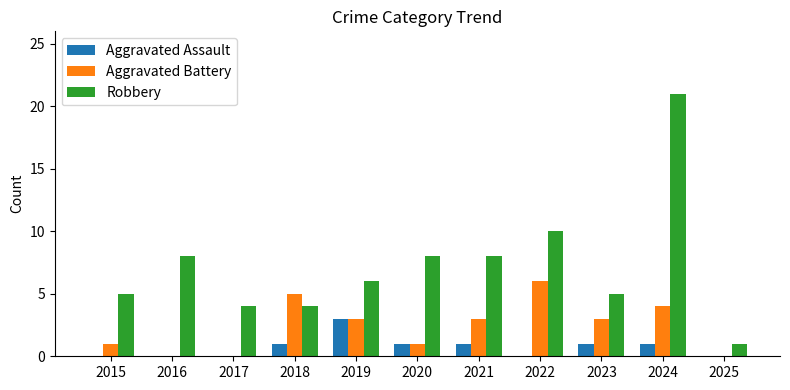

Reading right to left, what are all the values shown in this chart?

Aggravated Assault: 0	1	1	0	1	1	3	1	0	0	0
Aggravated Battery: 0	4	3	6	3	1	3	5	0	0	1
Robbery: 1	21	5	10	8	8	6	4	4	8	5